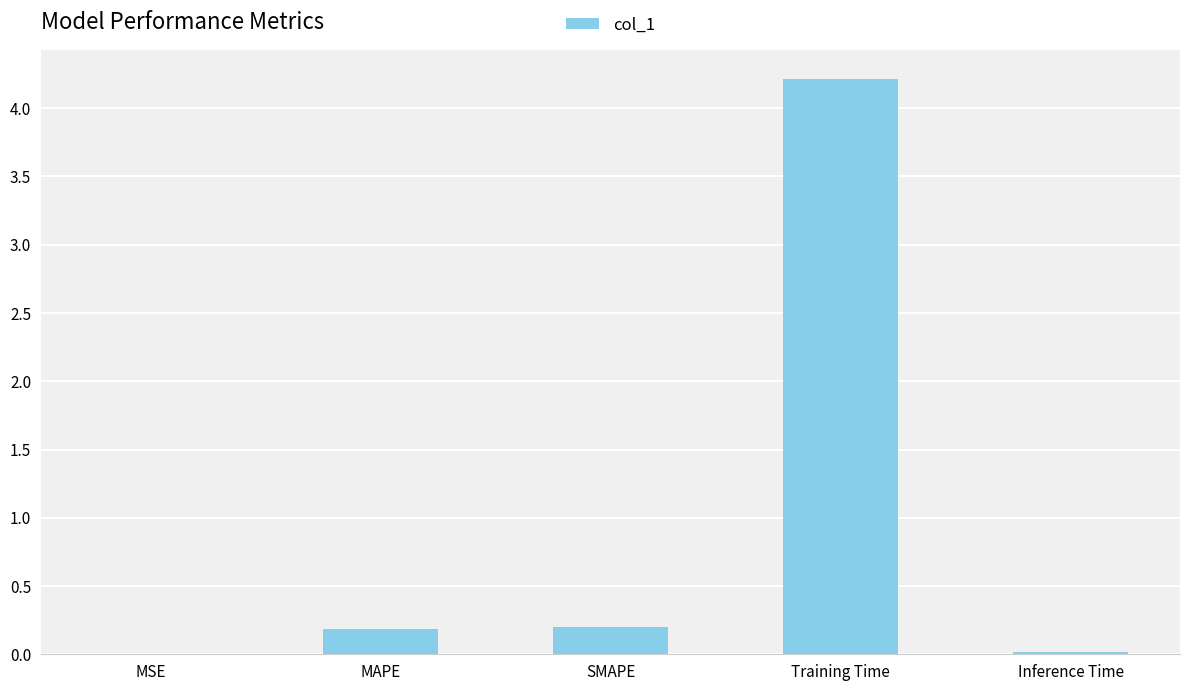

What is the maximum value shown in the chart?

4.2